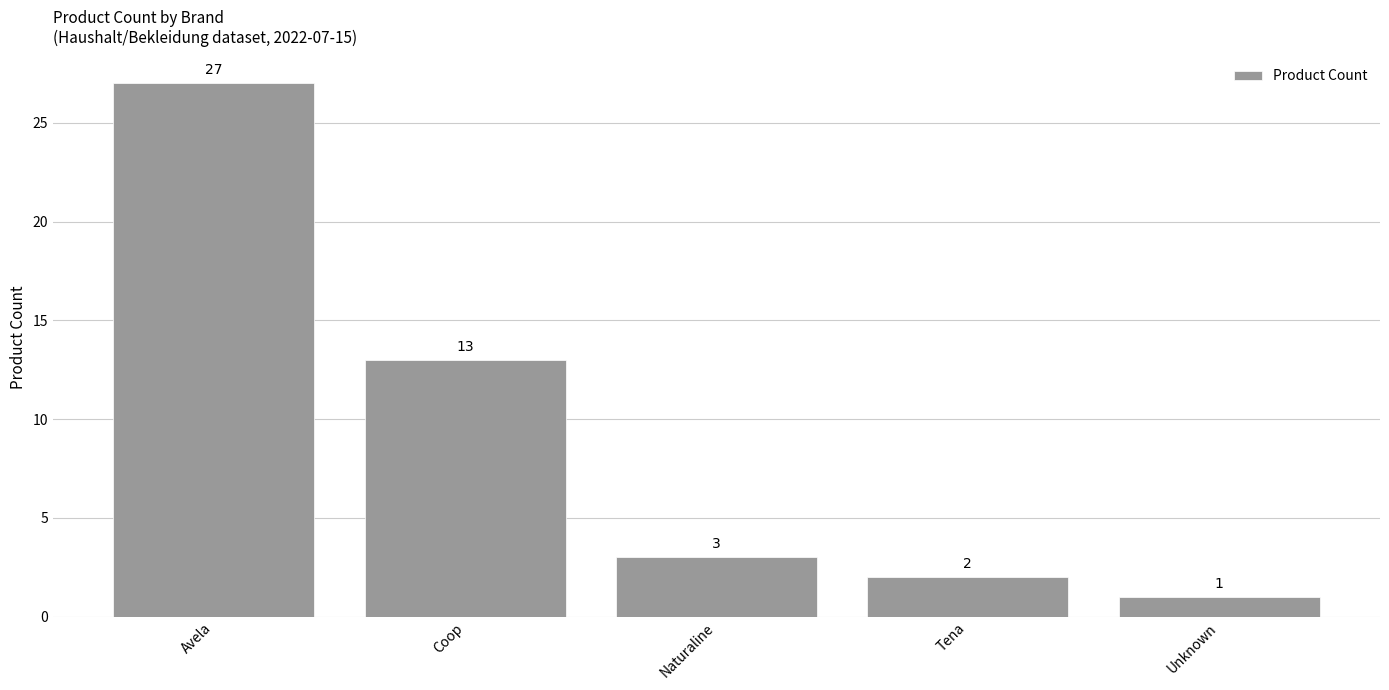

What is the difference between the values at Unknown and Avela?

26